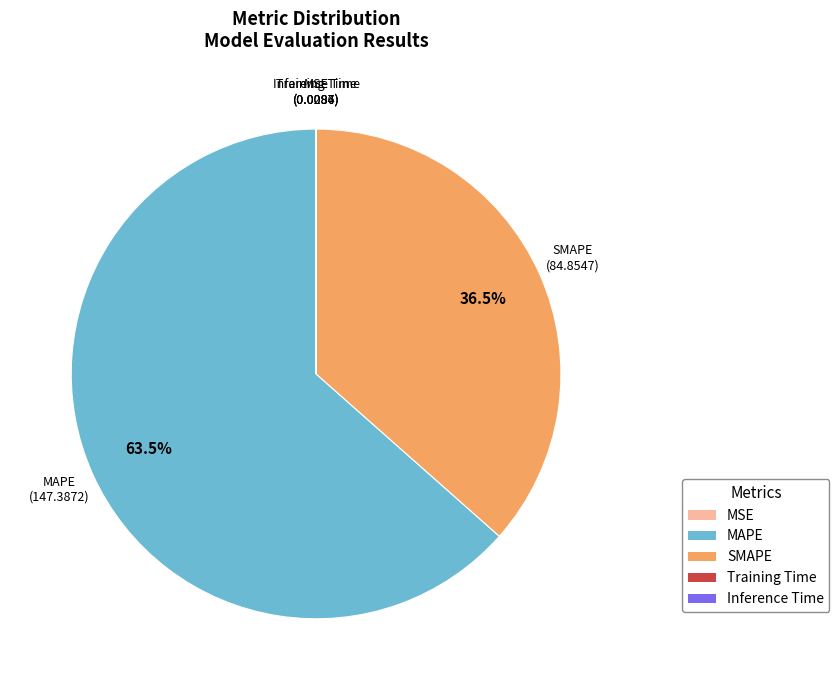

Does any single category account for the majority?

Yes